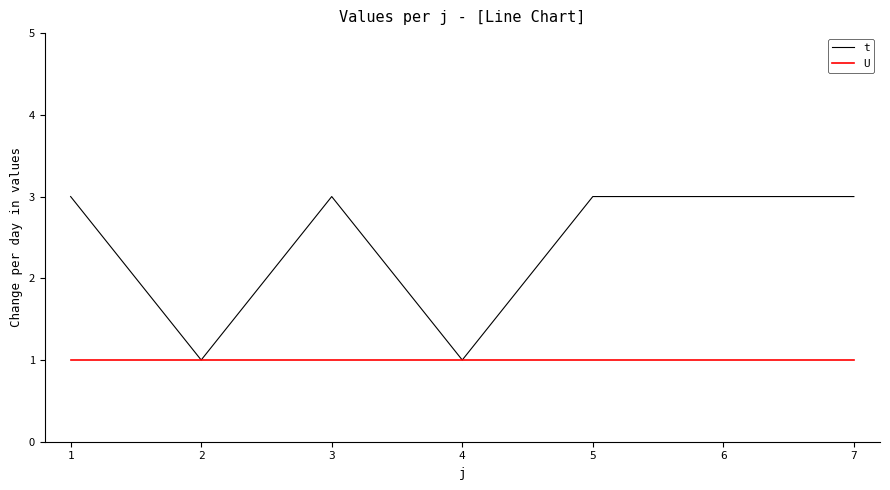

What value does the t series have at 4?

1